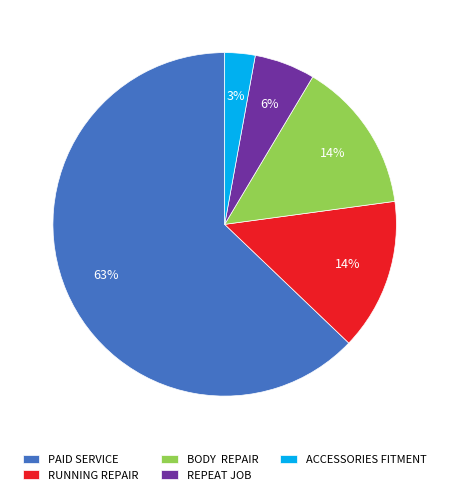

What percentage is the REPEAT JOB slice, to the nearest percent?

6%